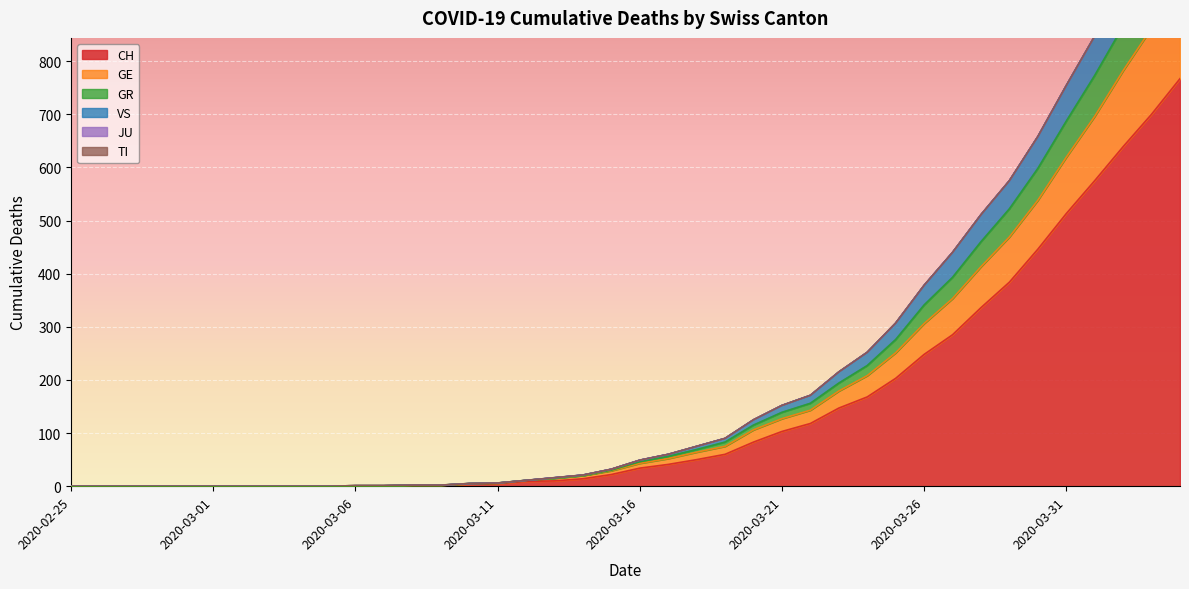

Is it true that CH equals 248 at 2020-03-26?

True